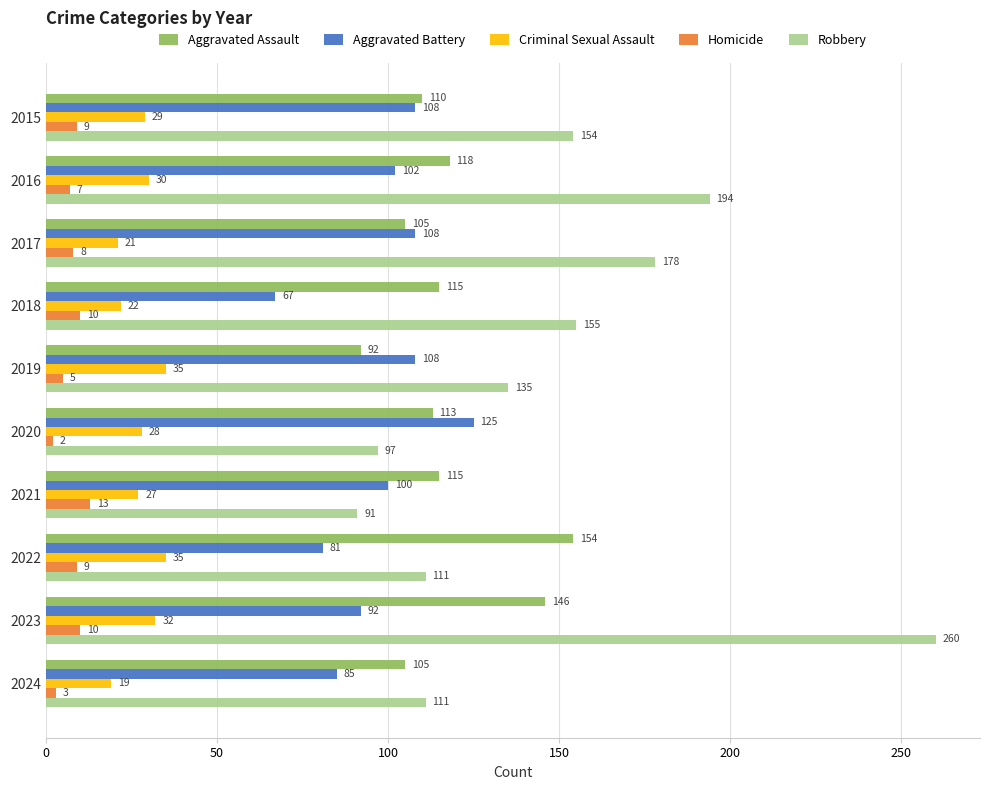

The value of Aggravated Battery at 2020 is 125. True or false?

True